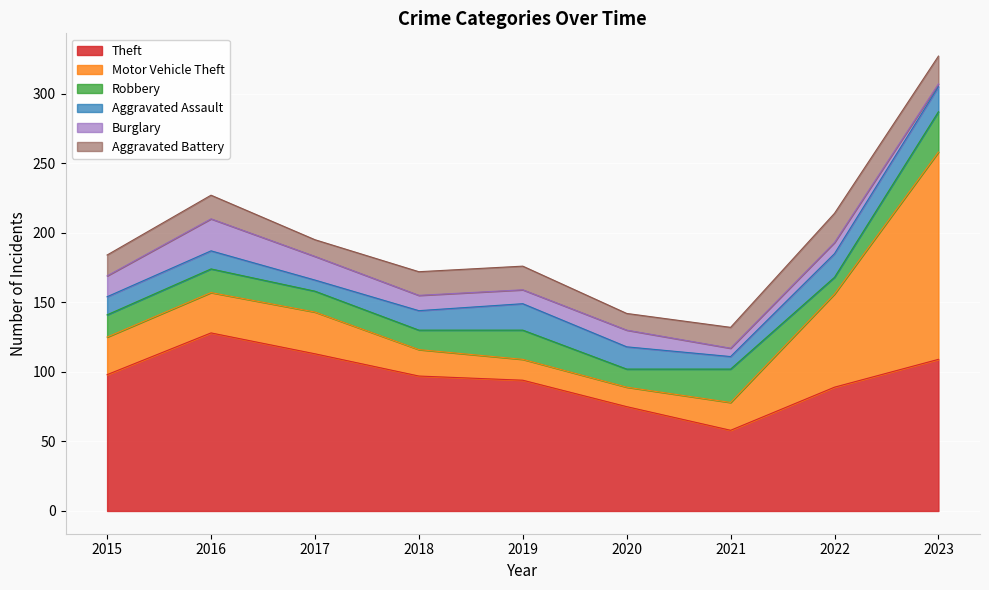

What is the total value across all series at 2019?

176